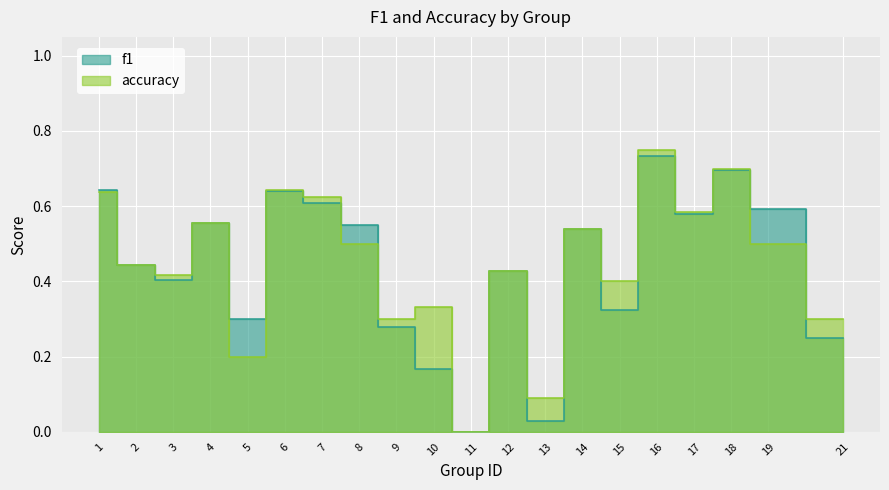

What is the sum of all accuracy values?

8.9